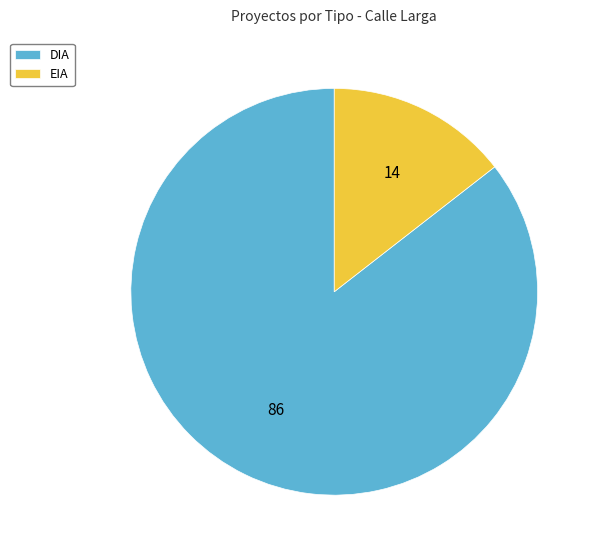

What is the majority slice?

DIA